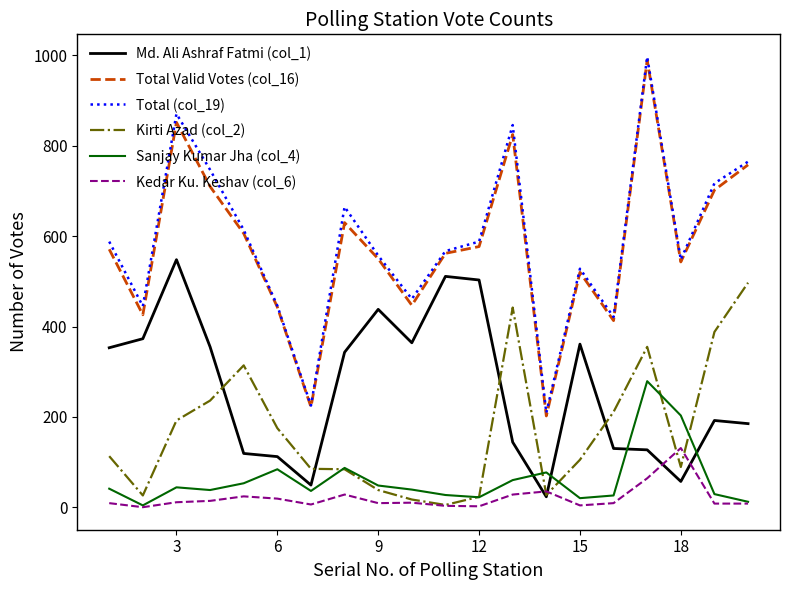

What is the maximum value shown in the chart?

997